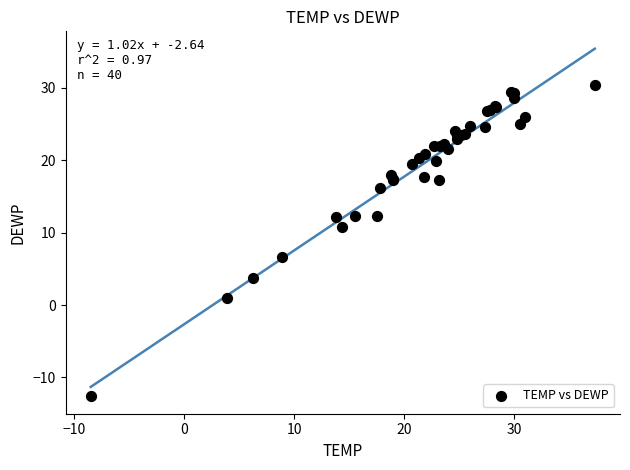

What Y value in the scatter plot is closest to 8?

6.6